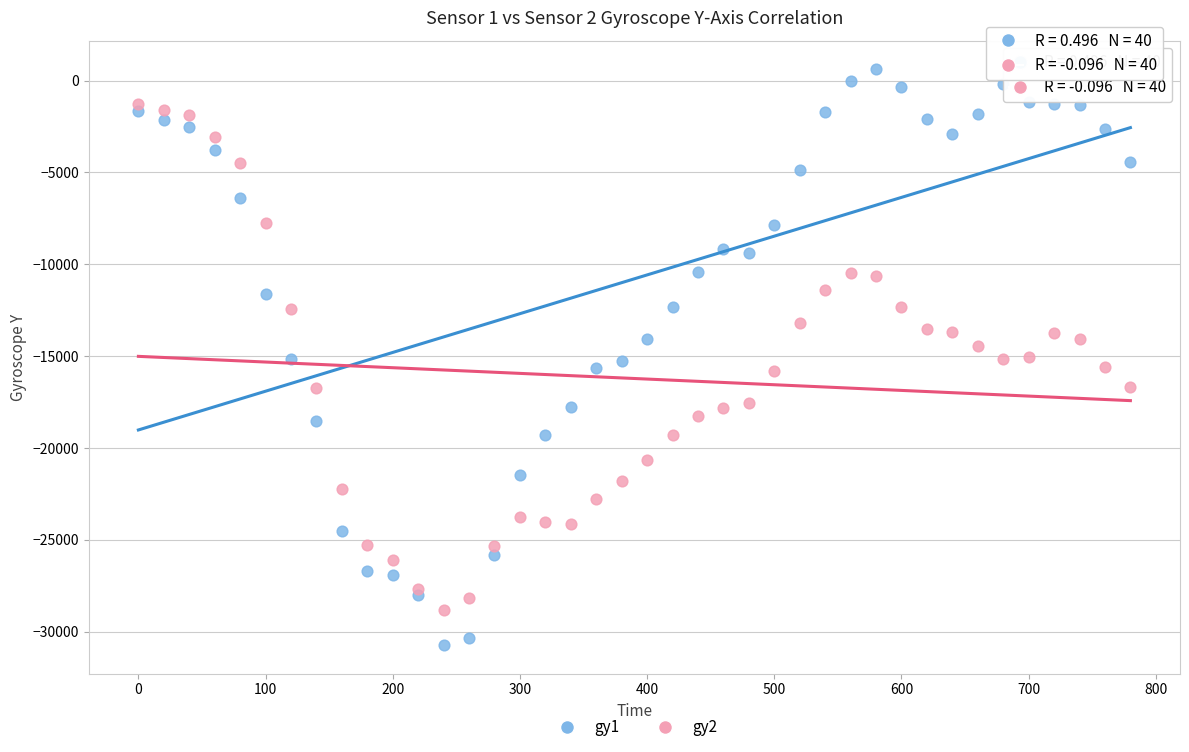

Which series has the widest spread of Y values?

gy1